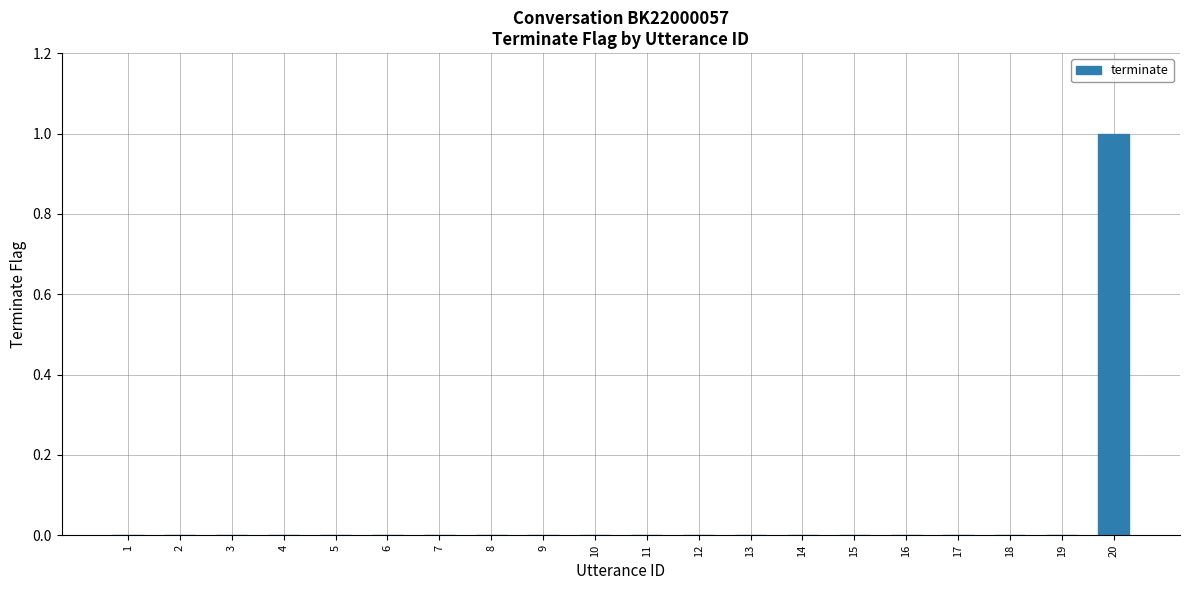

At which category does the chart reach its peak across all series?

20